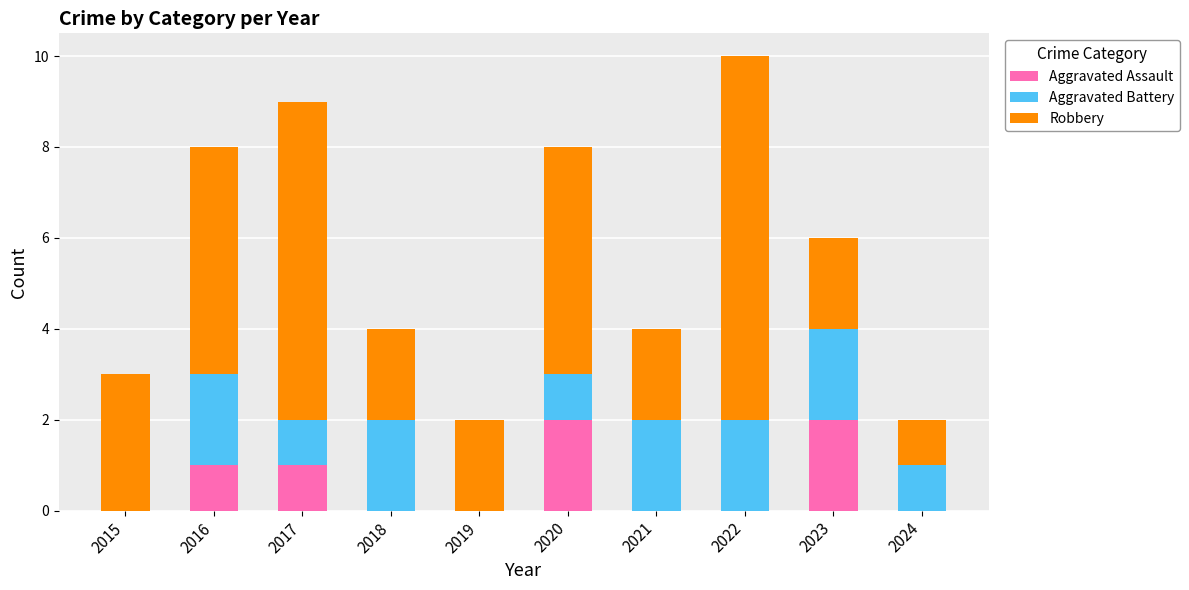

What is the sum of all Aggravated Assault values?

6